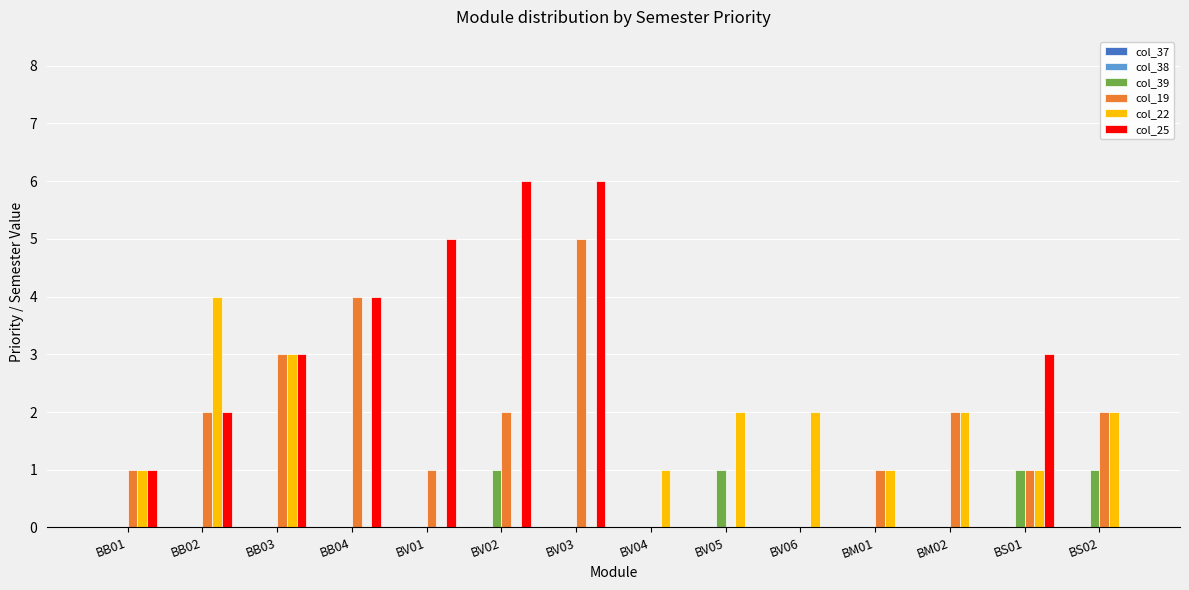

Is the value of col_19 at BM01 greater than the value of col_25 at BS02?

Yes